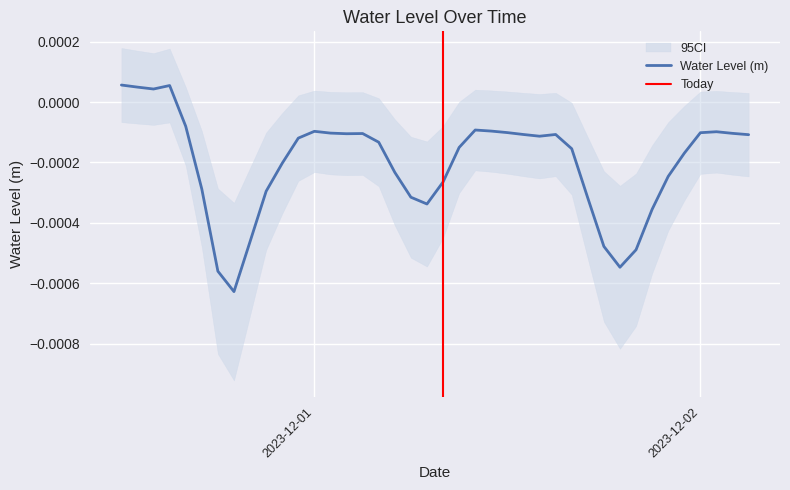

True or false: there are more than 0 points higher than both neighbors.

True